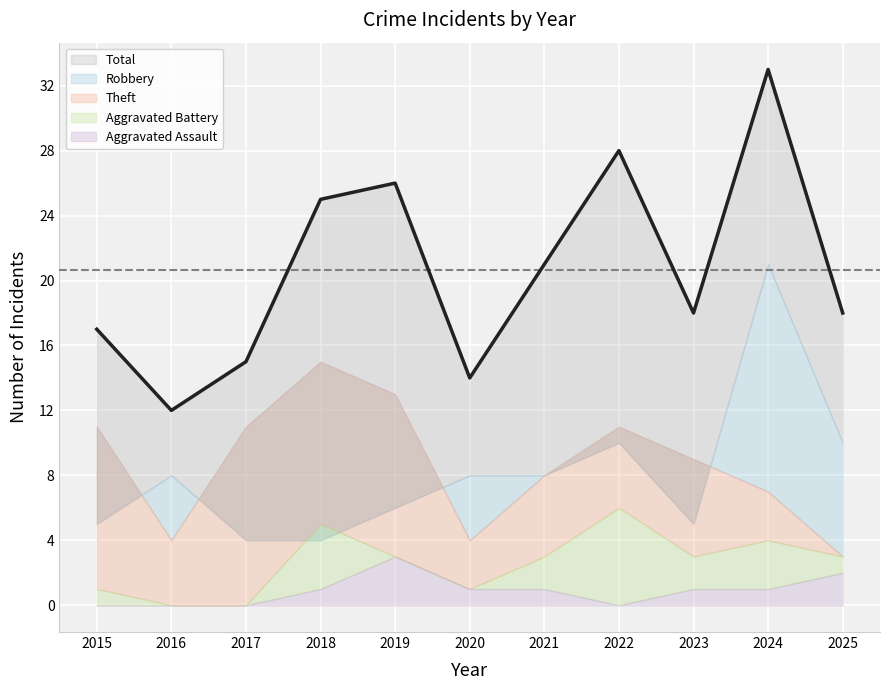

List the labels in order of Aggravated Assault value, largest first.

2019, 2025, 2018, 2020, 2021, 2023, 2024, 2015, 2016, 2017, 2022